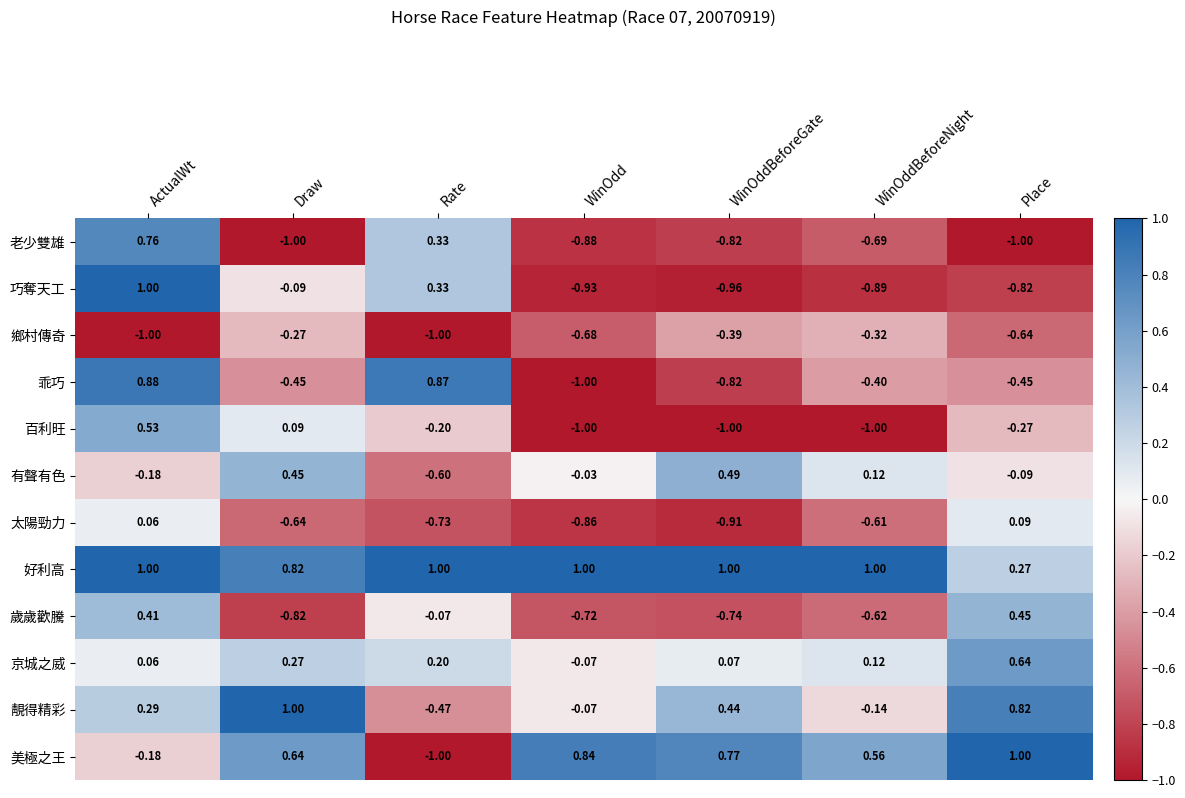

Where is 乖巧 nearest to the value 0?

WinOddBeforeNight